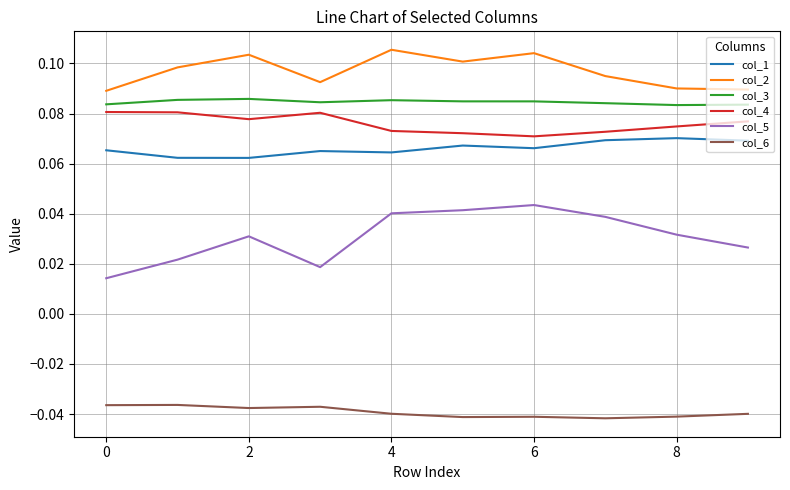

Which series has the largest range (max minus min)?

col_5